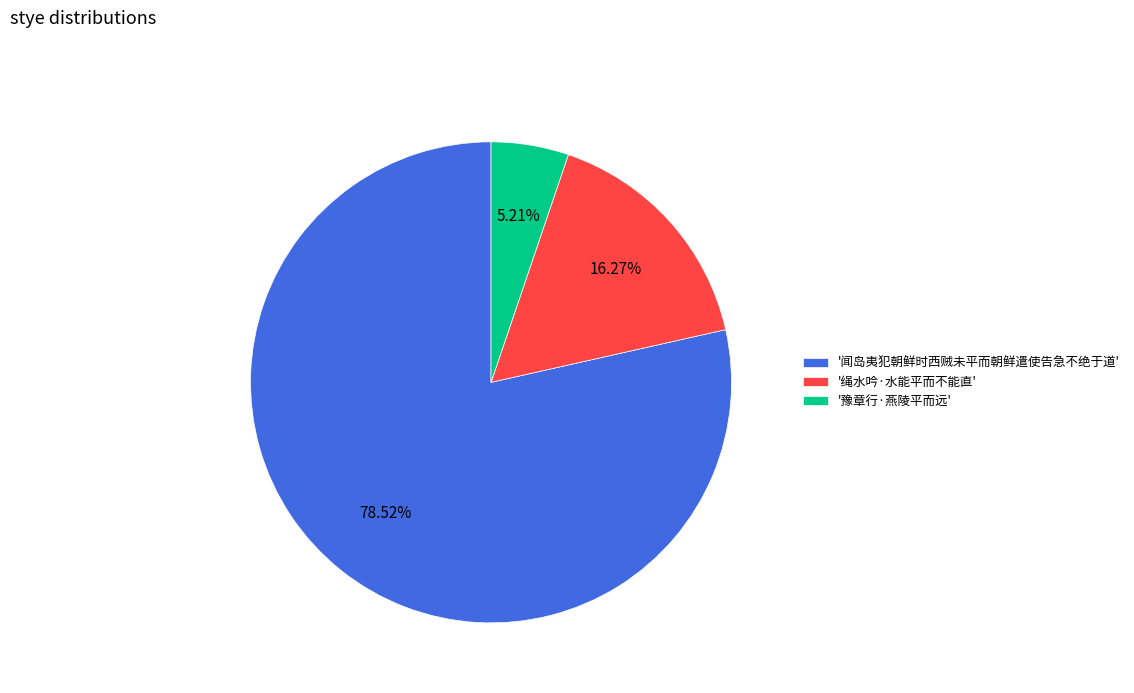

To the nearest percent, what is the average slice percentage?

33%